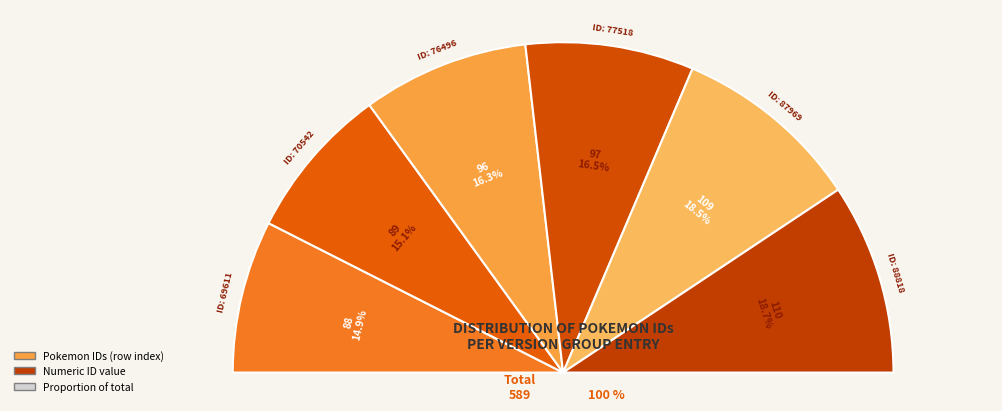

To the nearest percent, what is the average slice percentage?

17%